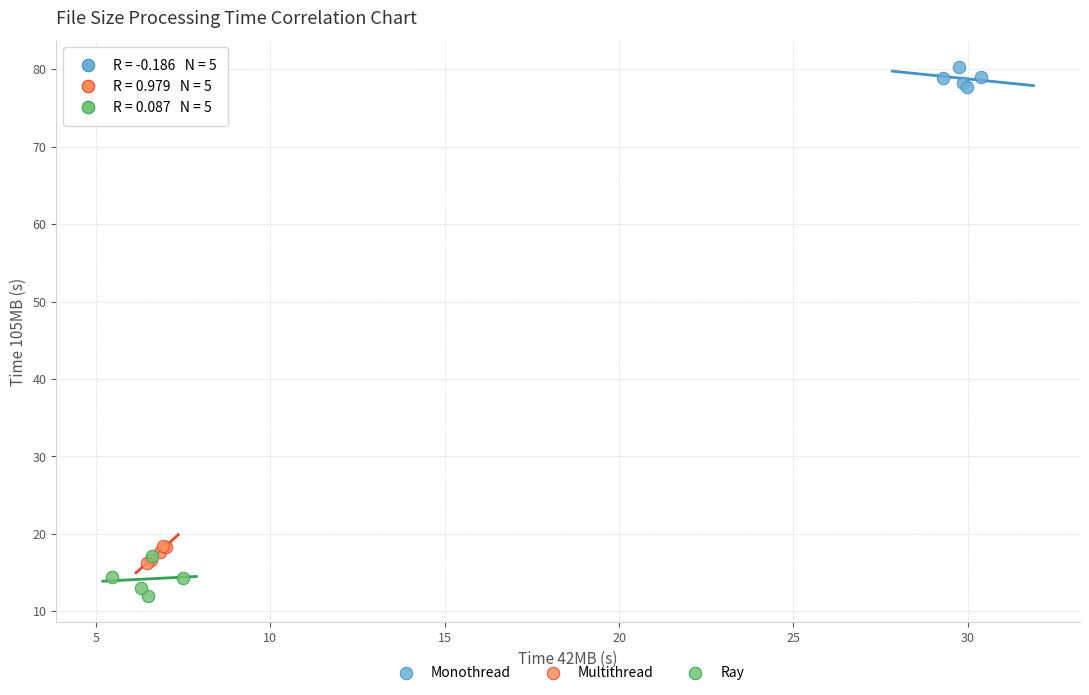

Which series has the widest spread of Y values?

Ray